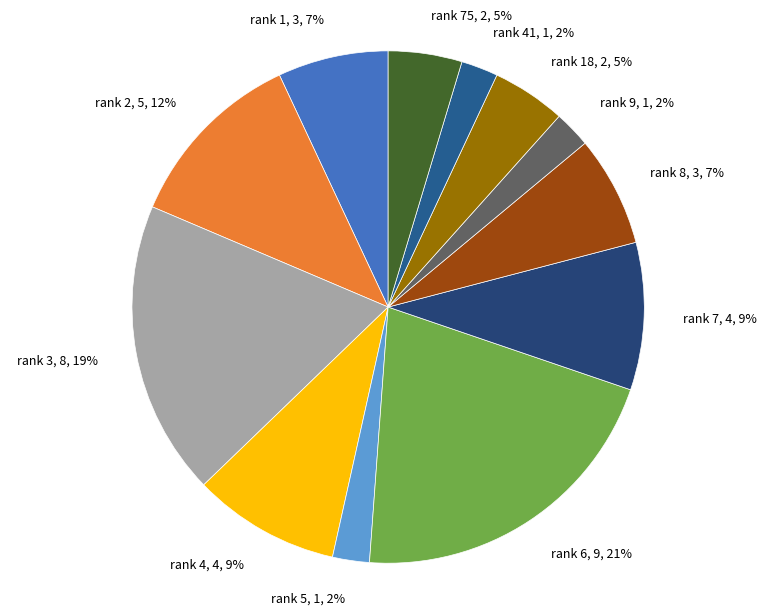

To the nearest percent, what is the difference between the largest and smallest slice percentages?

19%